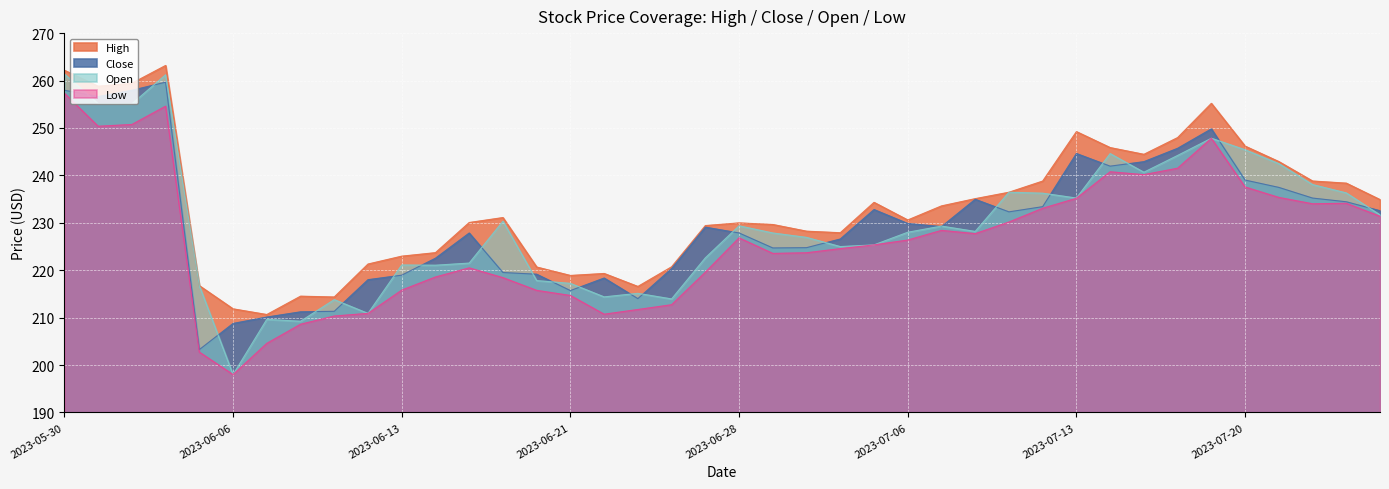

Where is Open nearest to the value 229?

26